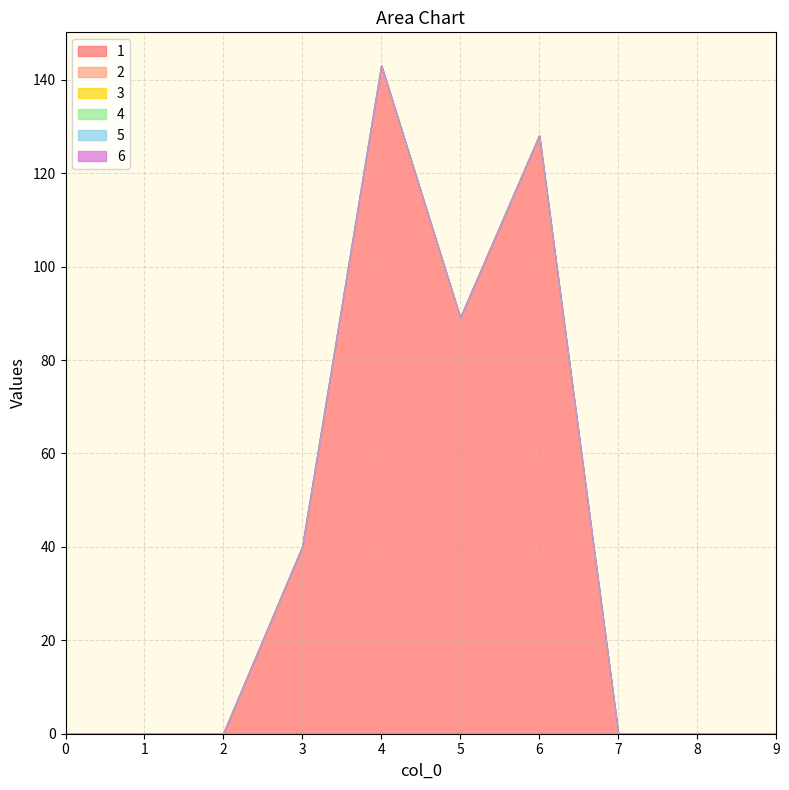

True or false: 5 and 6 cross at least once.

False